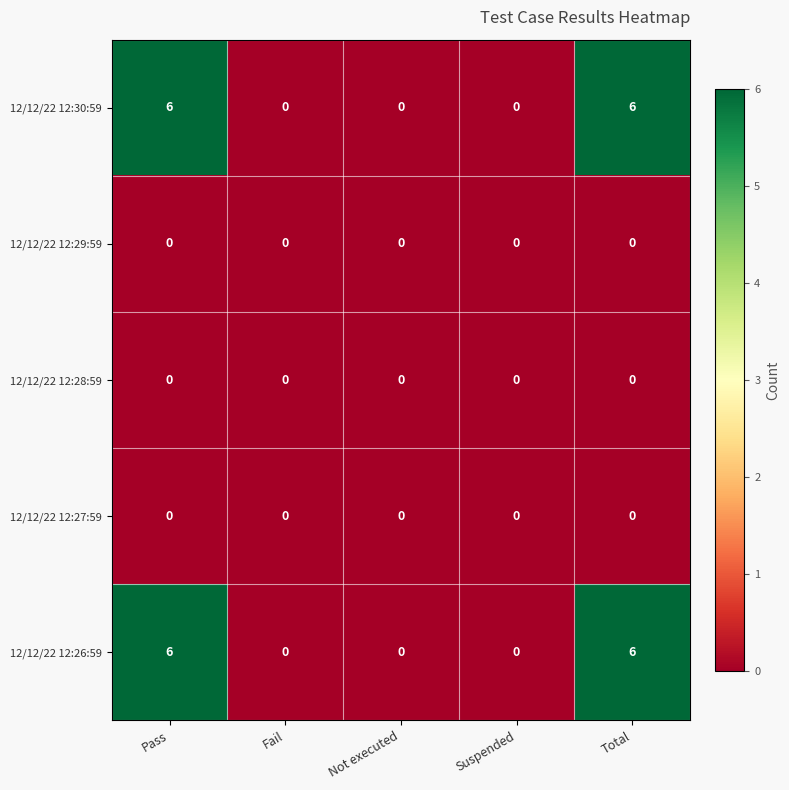

What is the total value across all series at Total?

12